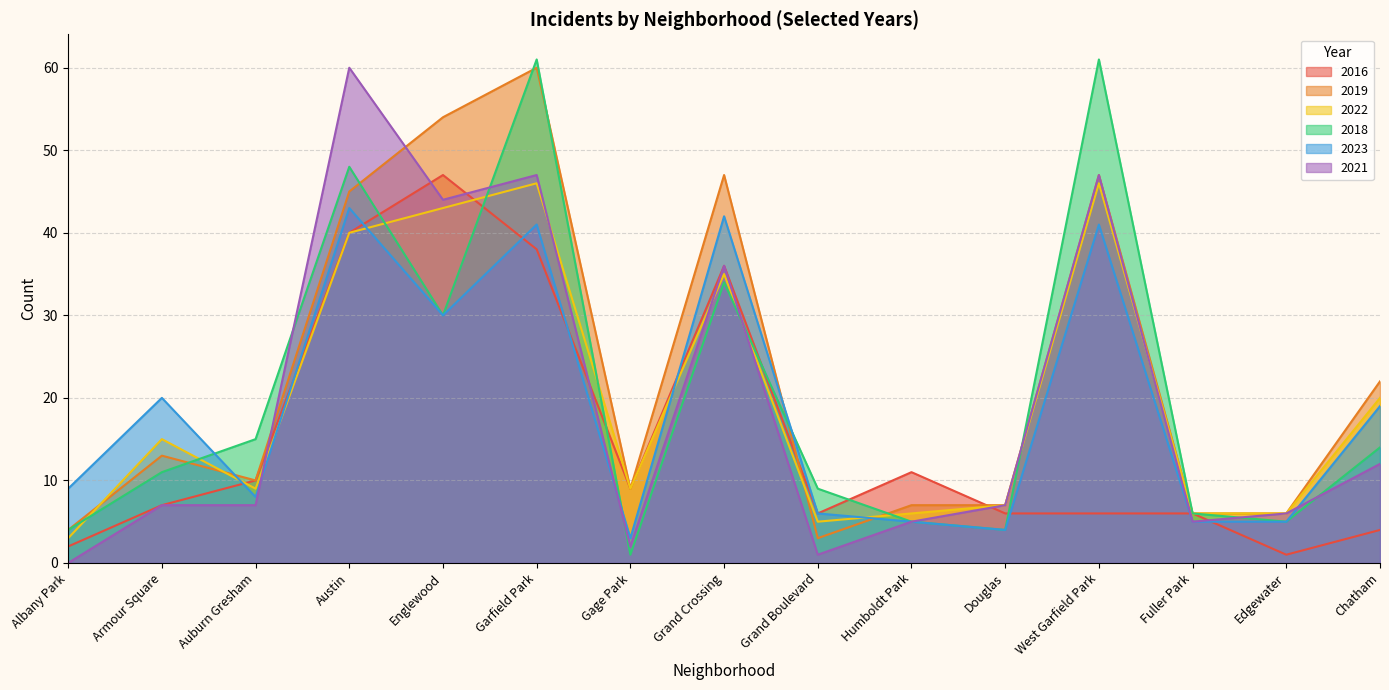

What is the label of the 13th point from the right?

Auburn Gresham